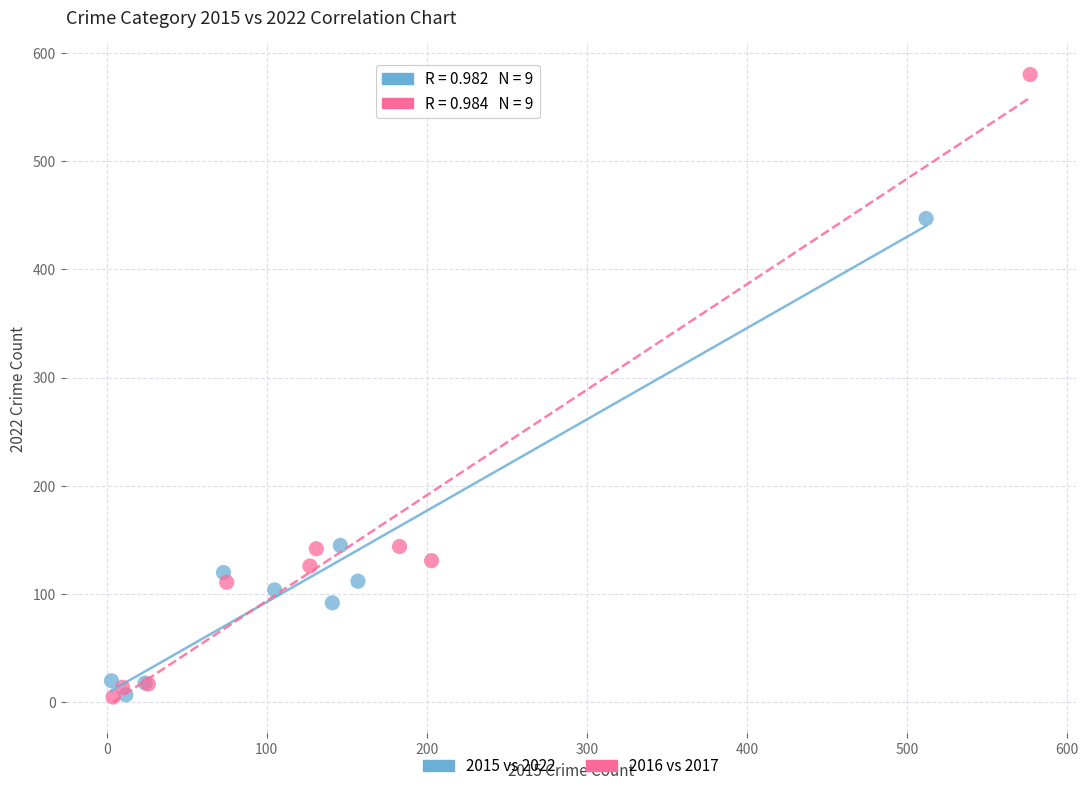

Which series has the largest Y range (max minus min)?

2016 vs 2017